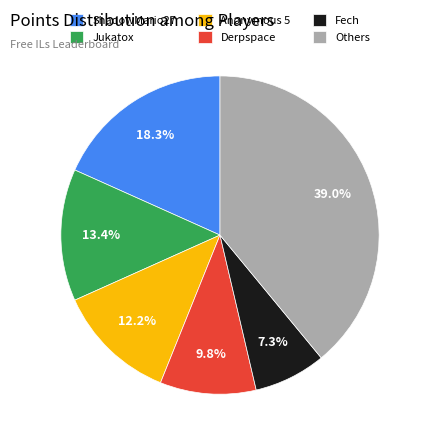

Combined, what portion of the pie is ShadowMario27 and Jukatox?

31.7%